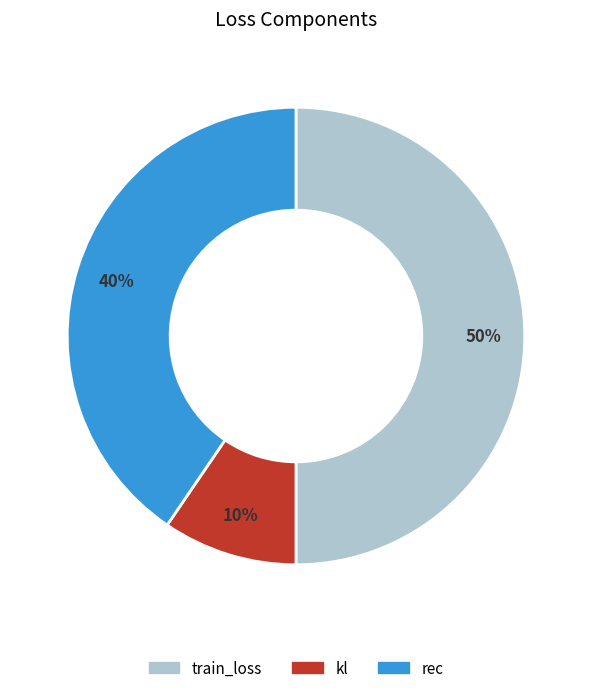

True or false: train_loss accounts for 50% of the total.

True